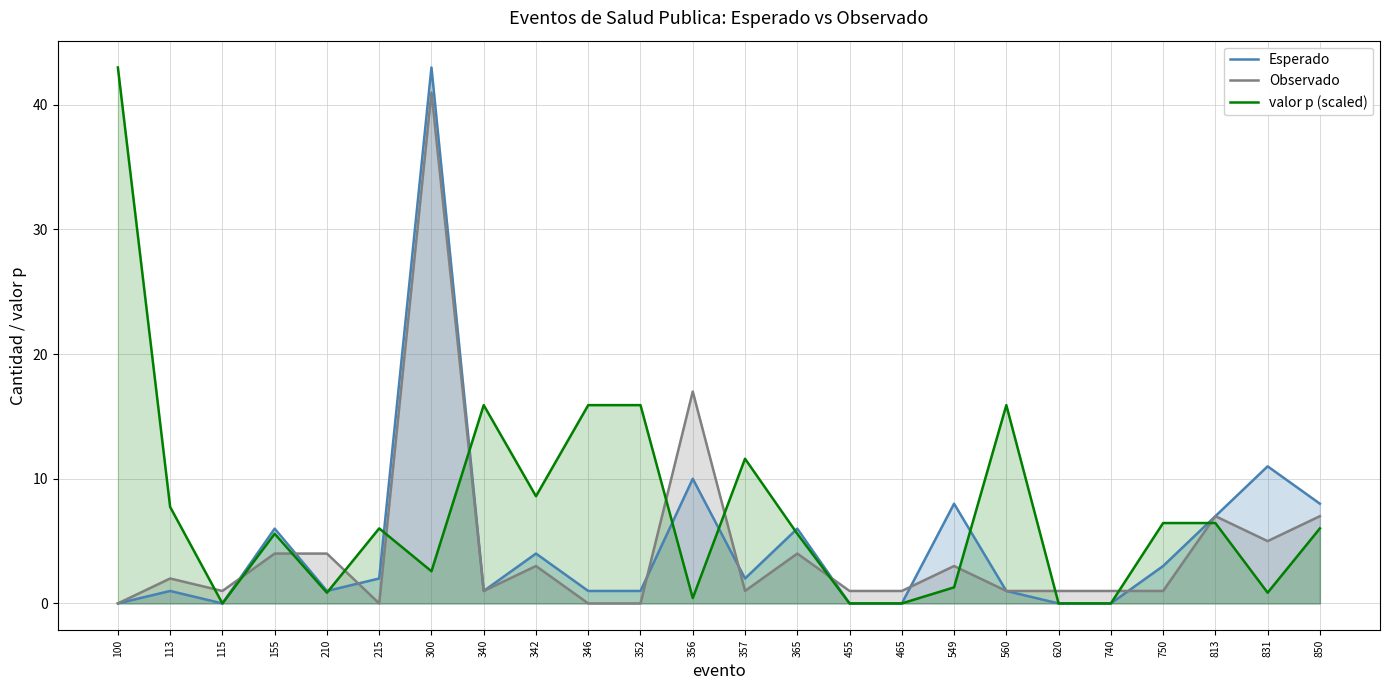

At 740, list the series in order from smallest to largest.

Esperado, valor p (scaled), Observado